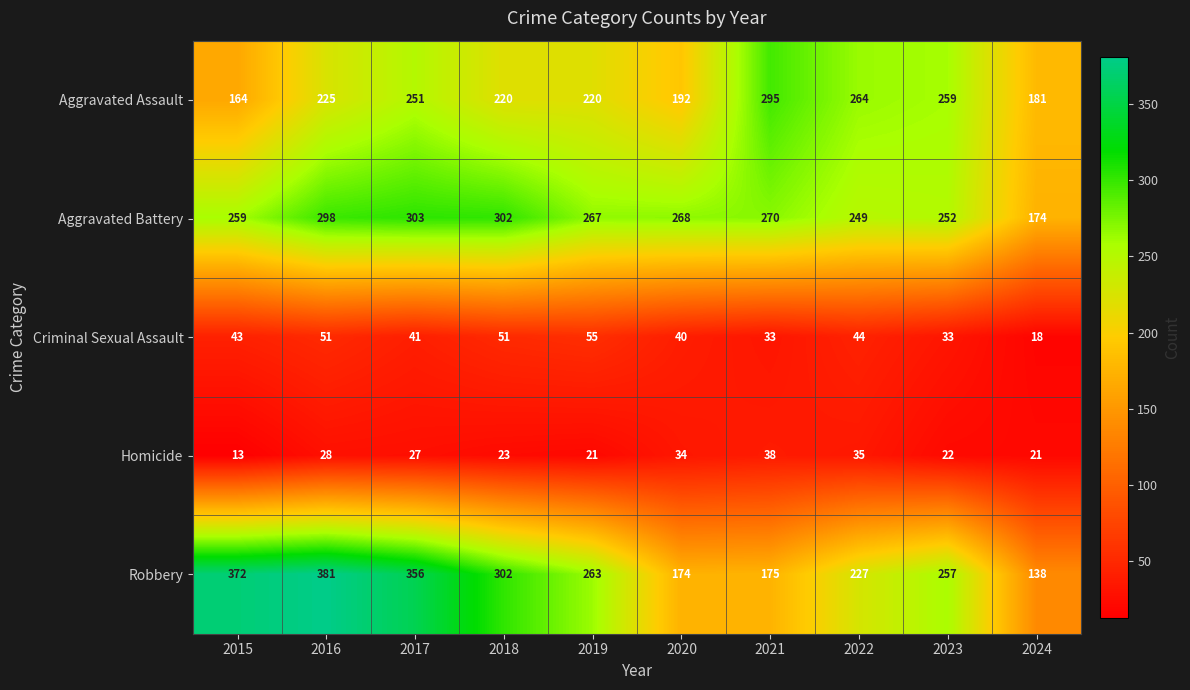

At which category is the sum across all series the highest?

2016